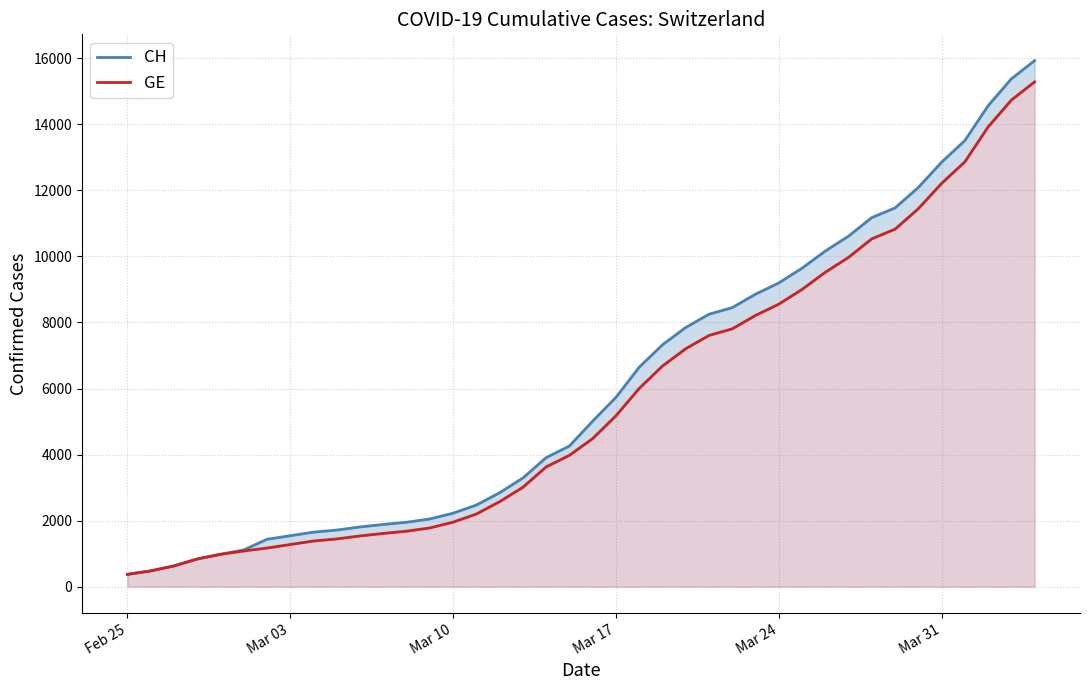

What is the greatest value displayed?

15926